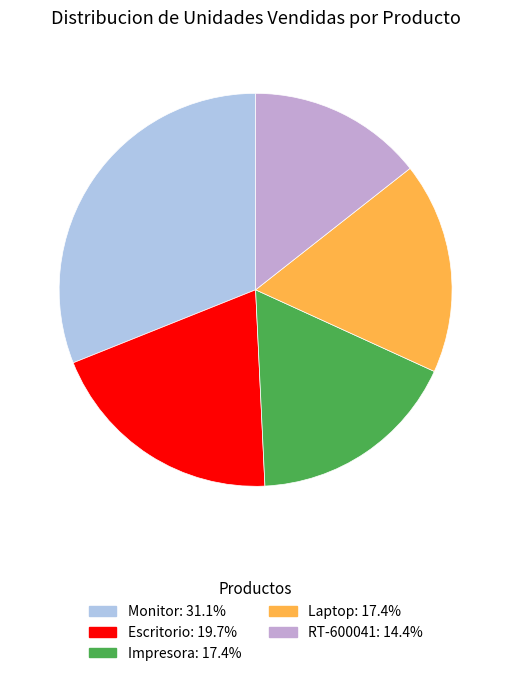

Does Escritorio account for over 50% of the chart?

No